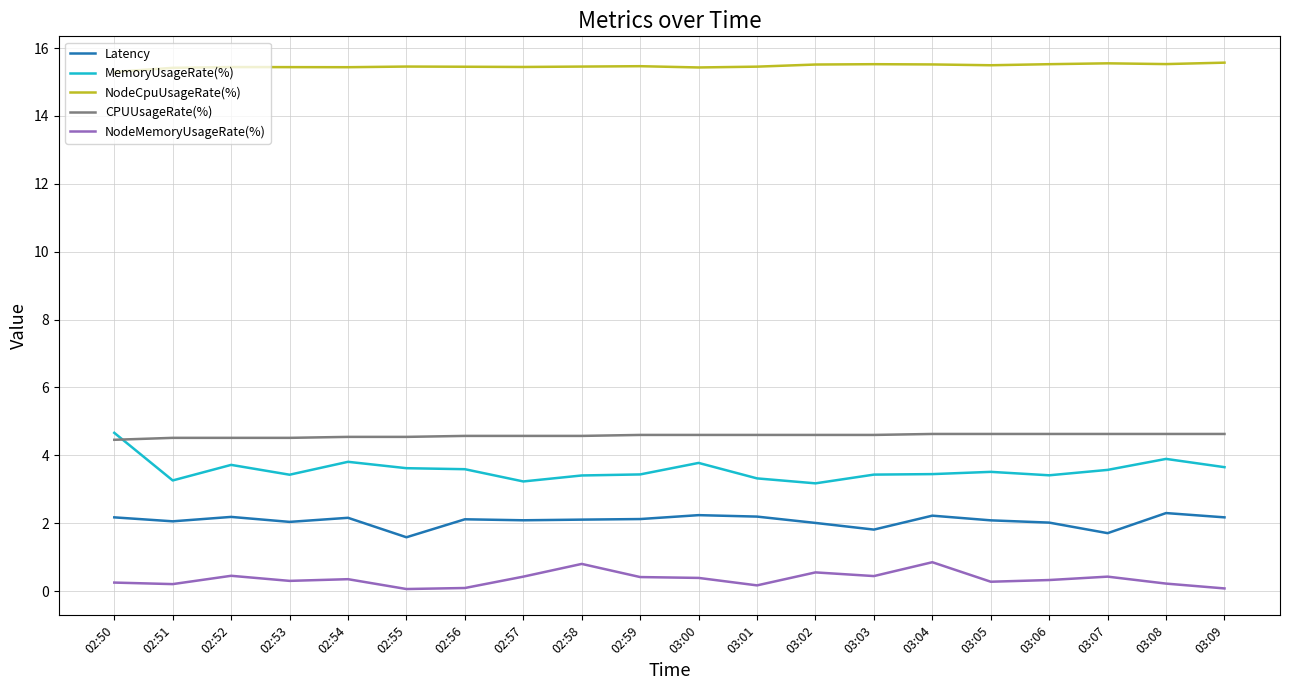

What is the sum of all NodeMemoryUsageRate(%) values?

7.1